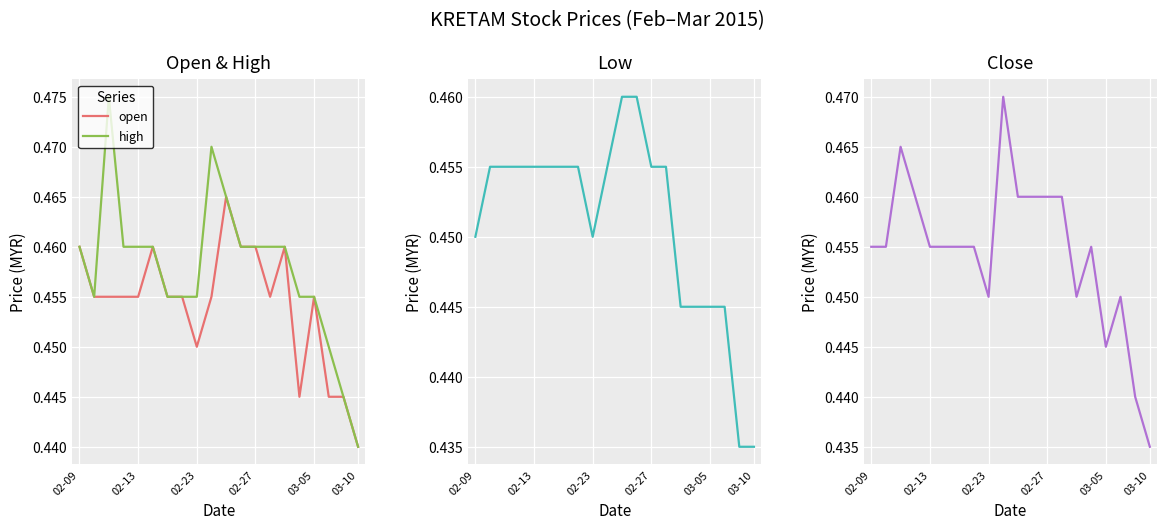

True or false: high and close cross at least once.

False